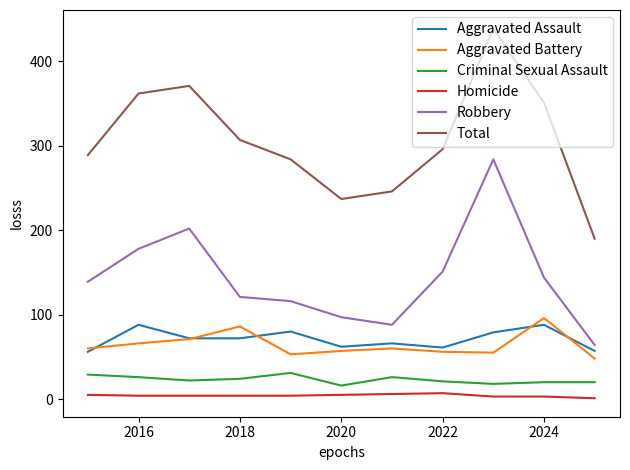

What is the maximum value shown in the chart?

439